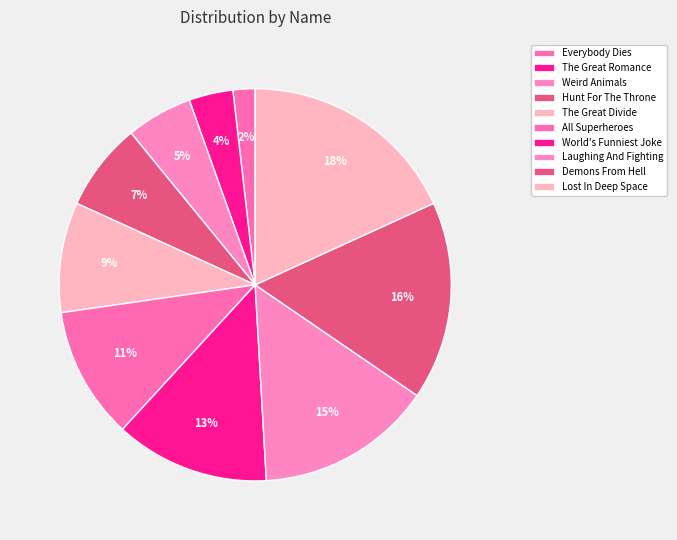

Rank the categories by value from lowest to highest.

Everybody Dies, The Great Romance, Weird Animals, Hunt For The Throne, The Great Divide, All Superheroes, World's Funniest Joke, Laughing And Fighting, Demons From Hell, Lost In Deep Space